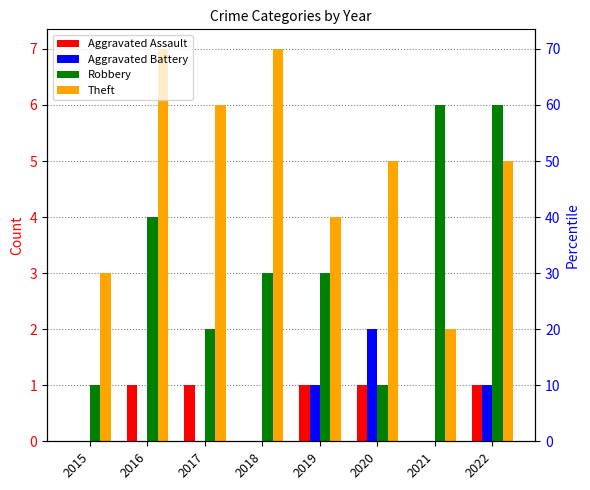

At which label is Robbery closest to 3?

2018